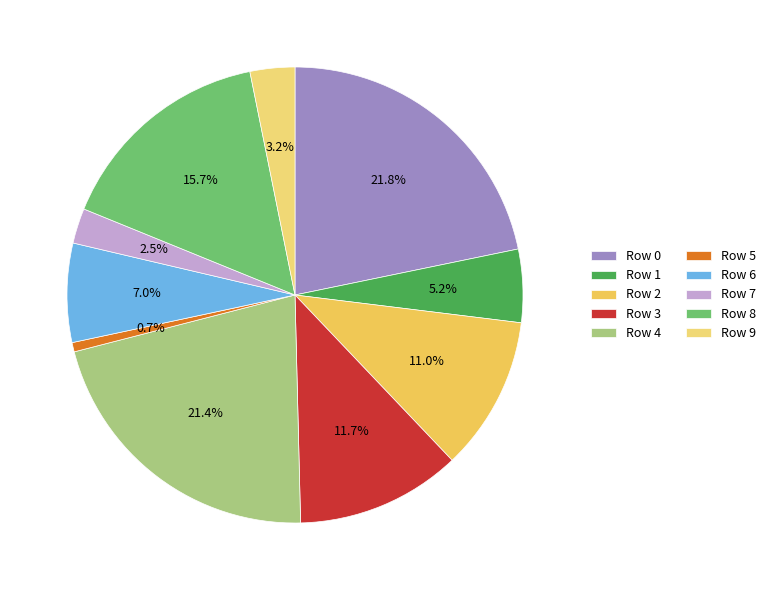

Combined, do Row 9 and Row 0 account for over 50%?

No